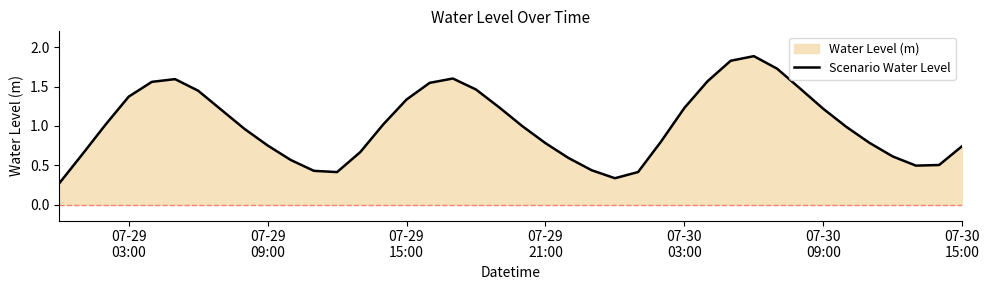

What is the maximum value shown in the chart?

1.9